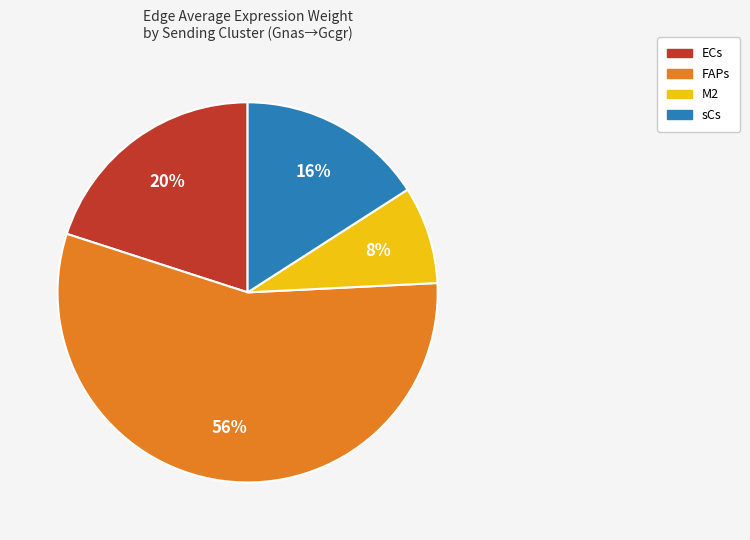

Does any single category account for the majority?

Yes